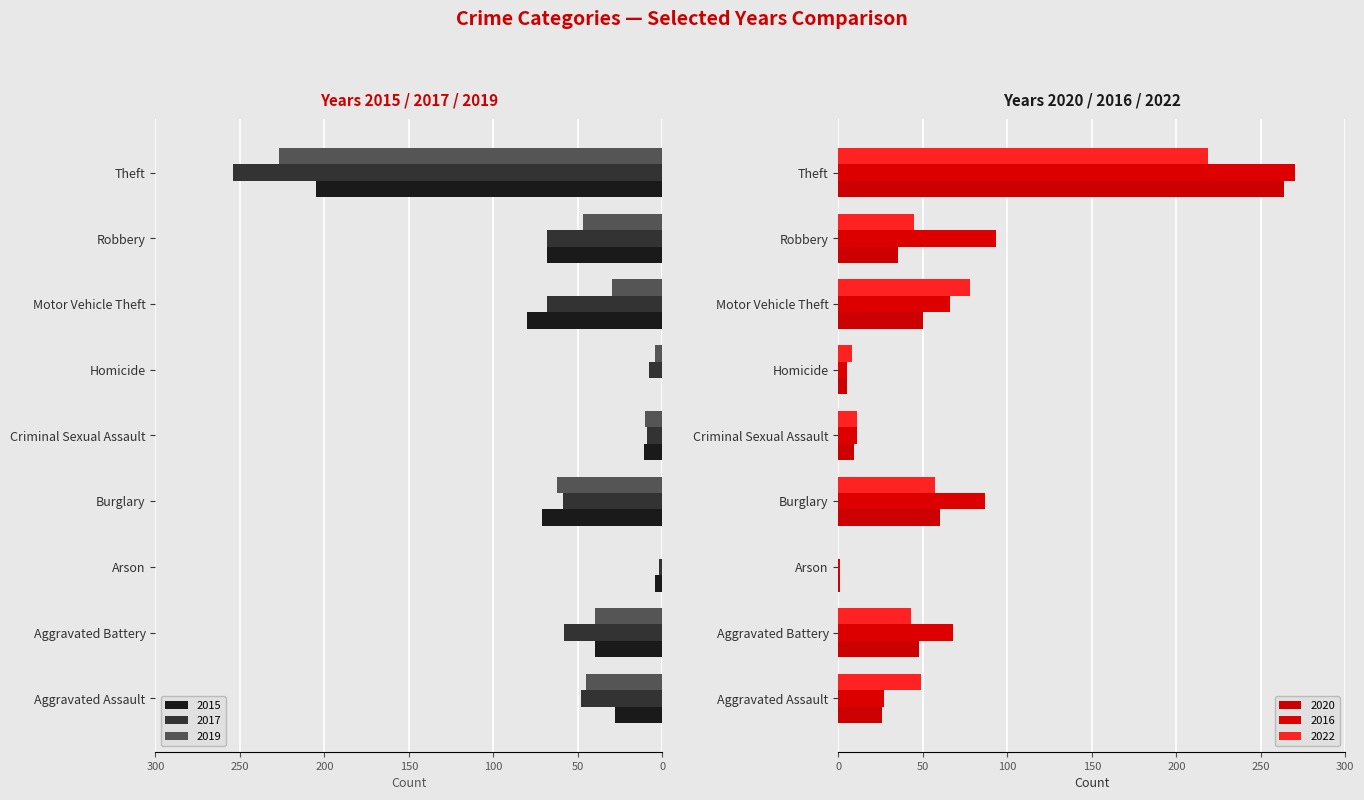

What is the sum of all 2020 values?

498